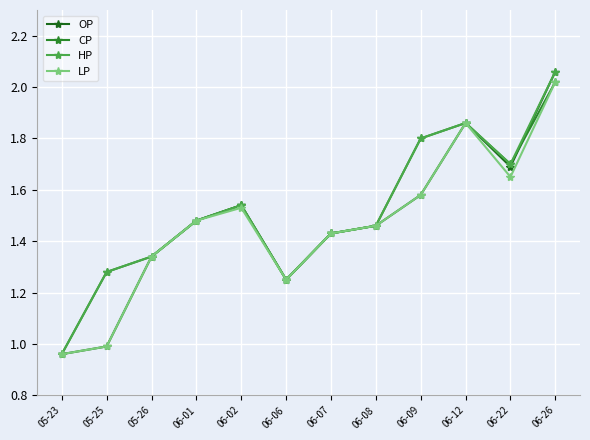

How many lines are shown in the chart?

4